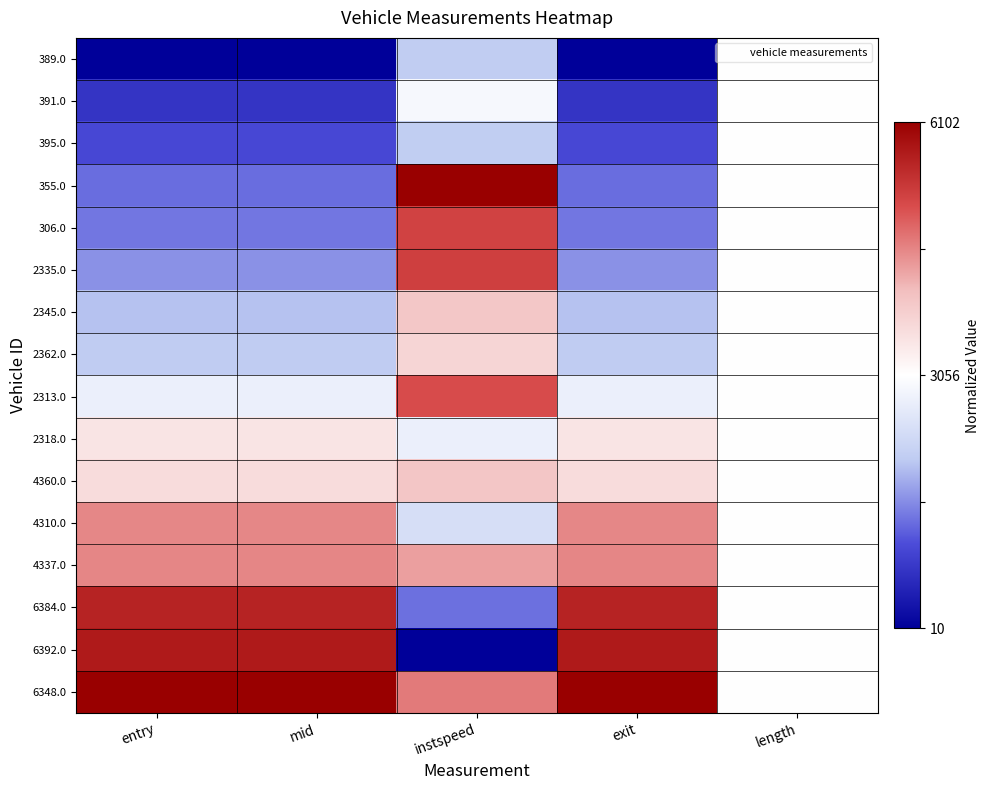

Reading left to right, what are all the values shown in this chart?

389.0: entry=-1.0	mid=-1.0	instspeed=-0.3	exit=-1.0	length=0.0
391.0: entry=-0.8	mid=-0.8	instspeed=-0.0	exit=-0.8	length=0.0
395.0: entry=-0.7	mid=-0.7	instspeed=-0.3	exit=-0.7	length=0.0
355.0: entry=-0.6	mid=-0.6	instspeed=1.0	exit=-0.6	length=0.0
306.0: entry=-0.6	mid=-0.6	instspeed=0.7	exit=-0.6	length=0.0
2335.0: entry=-0.5	mid=-0.5	instspeed=0.7	exit=-0.5	length=0.0
2345.0: entry=-0.4	mid=-0.4	instspeed=0.3	exit=-0.4	length=0.0
2362.0: entry=-0.3	mid=-0.3	instspeed=0.2	exit=-0.3	length=0.0
2313.0: entry=-0.1	mid=-0.1	instspeed=0.7	exit=-0.1	length=0.0
2318.0: entry=0.1	mid=0.1	instspeed=-0.1	exit=0.1	length=0.0
4360.0: entry=0.2	mid=0.2	instspeed=0.3	exit=0.2	length=0.0
4310.0: entry=0.5	mid=0.5	instspeed=-0.2	exit=0.5	length=0.0
4337.0: entry=0.5	mid=0.5	instspeed=0.4	exit=0.5	length=0.0
6384.0: entry=0.8	mid=0.8	instspeed=-0.6	exit=0.8	length=0.0
6392.0: entry=0.9	mid=0.9	instspeed=-1.0	exit=0.9	length=0.0
6348.0: entry=1.0	mid=1.0	instspeed=0.5	exit=1.0	length=0.0